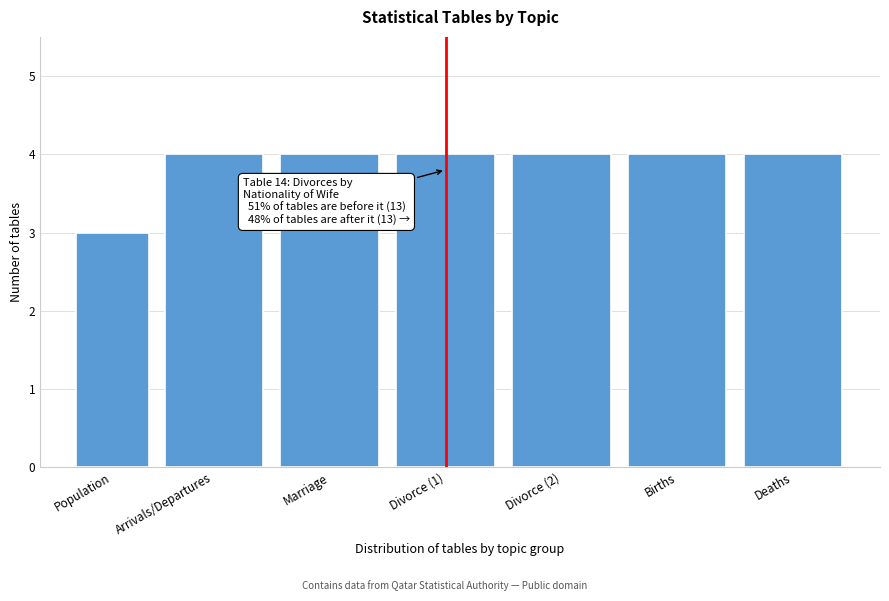

Reading left to right, what are all the values shown in this chart?

3	4	4	4	4	4	4